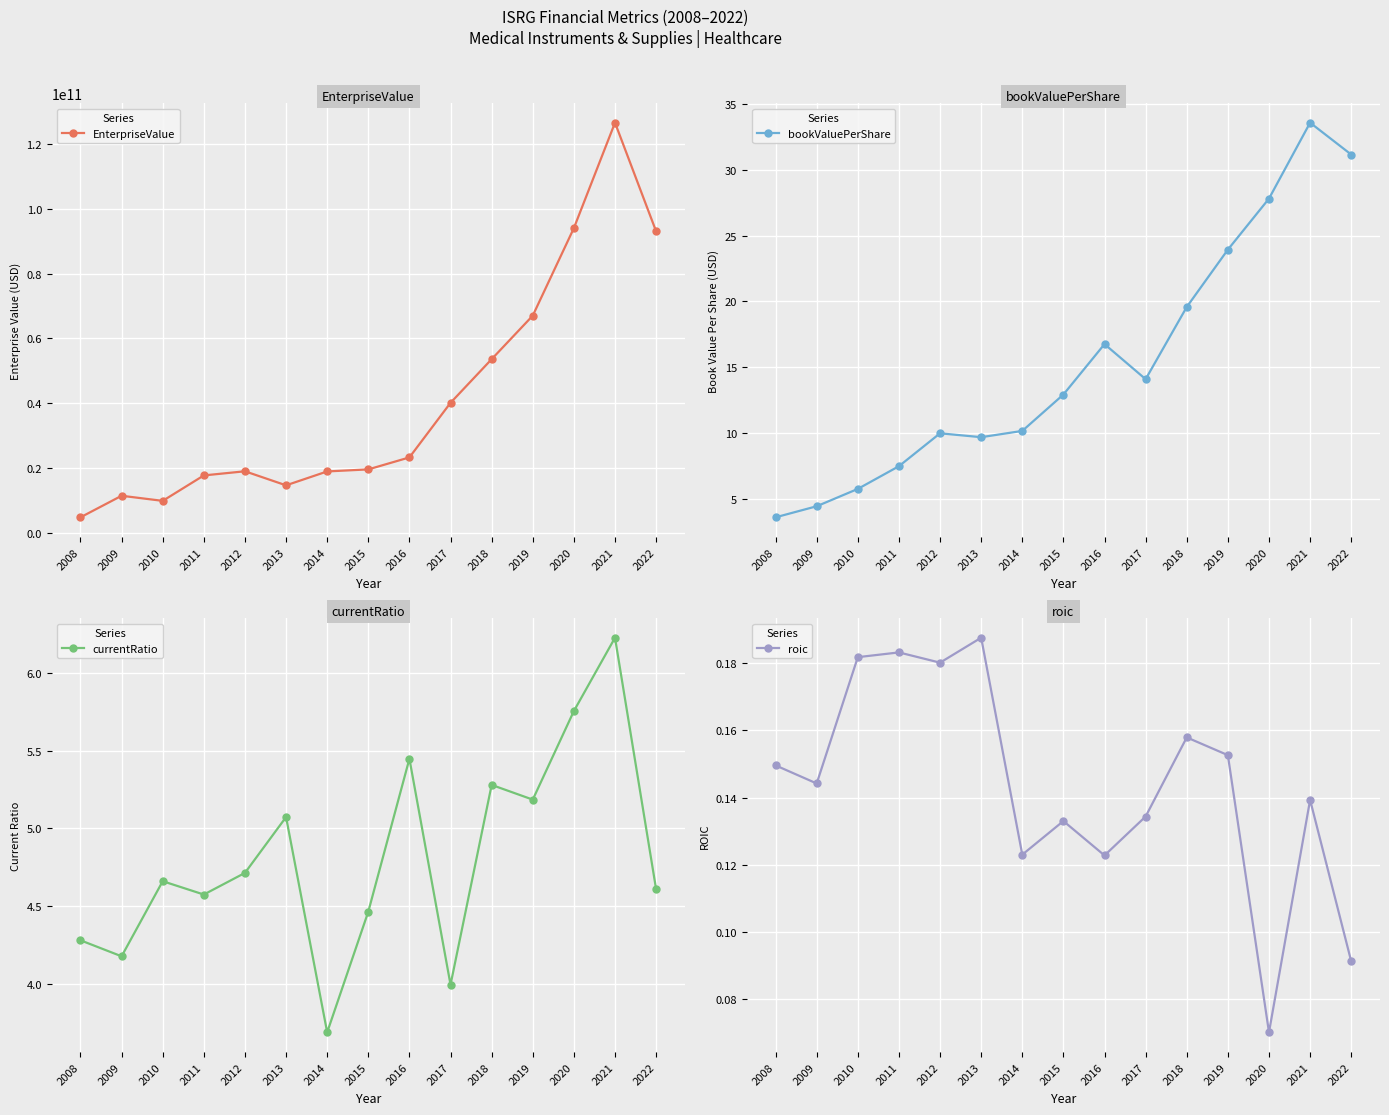

The currentRatio series shows 6.1 at 2011. True or false?

False